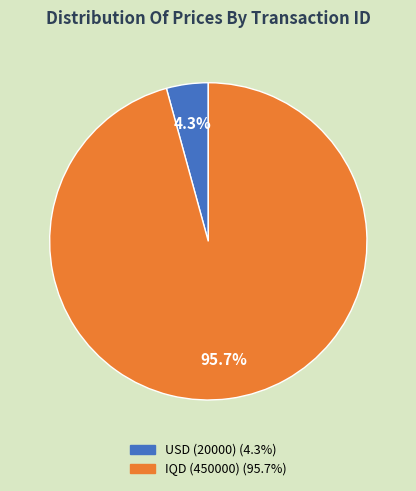

How many slices are in this pie chart?

2